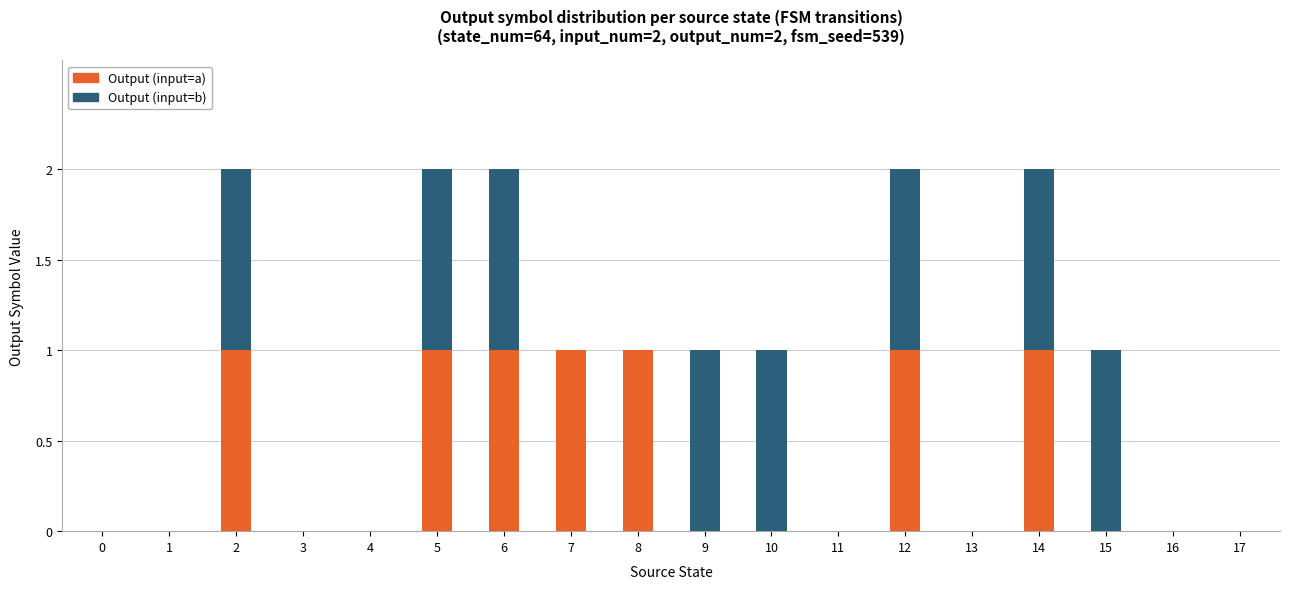

True or false: Output (input=a) has a value of 0 at 14.

False